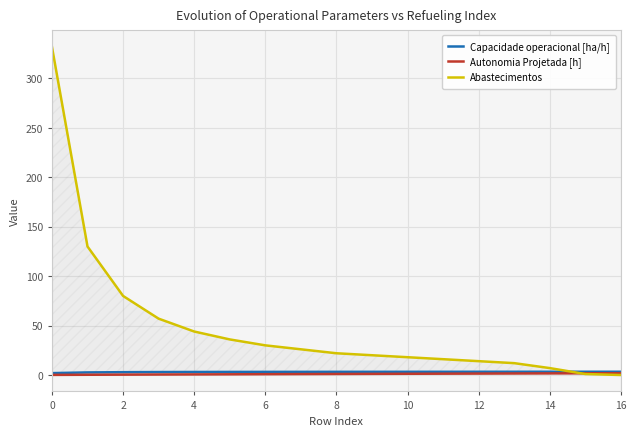

Which series has the largest total across all categories?

Abastecimentos